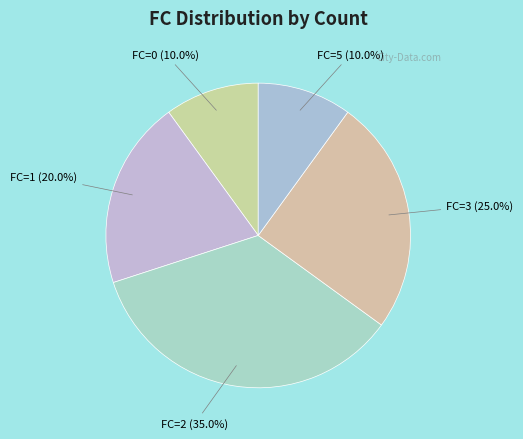

To the nearest percent, what is the difference between the largest and smallest slice percentages?

25%